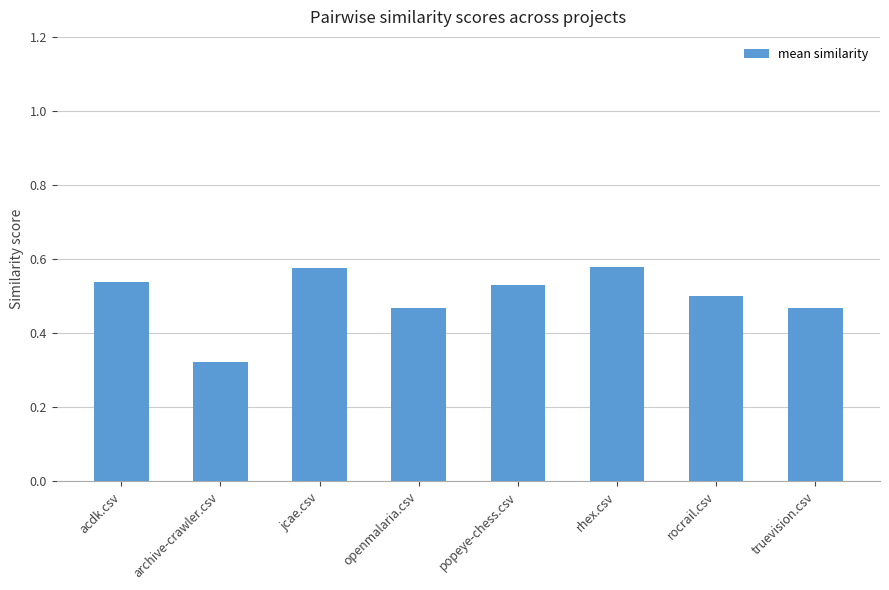

What is the difference between the maximum and second lowest values?

0.1